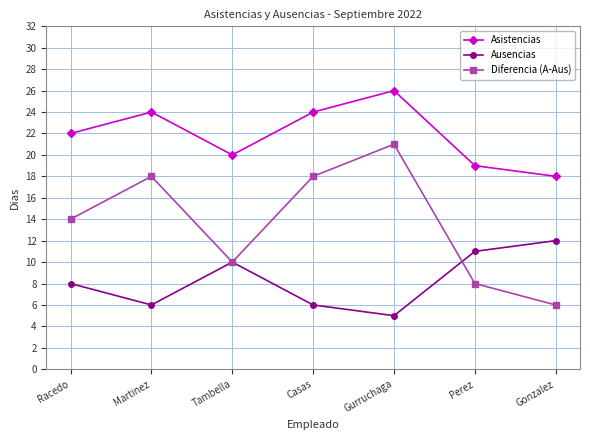

True or false: Asistencias has more than 2 interior local peaks.

False